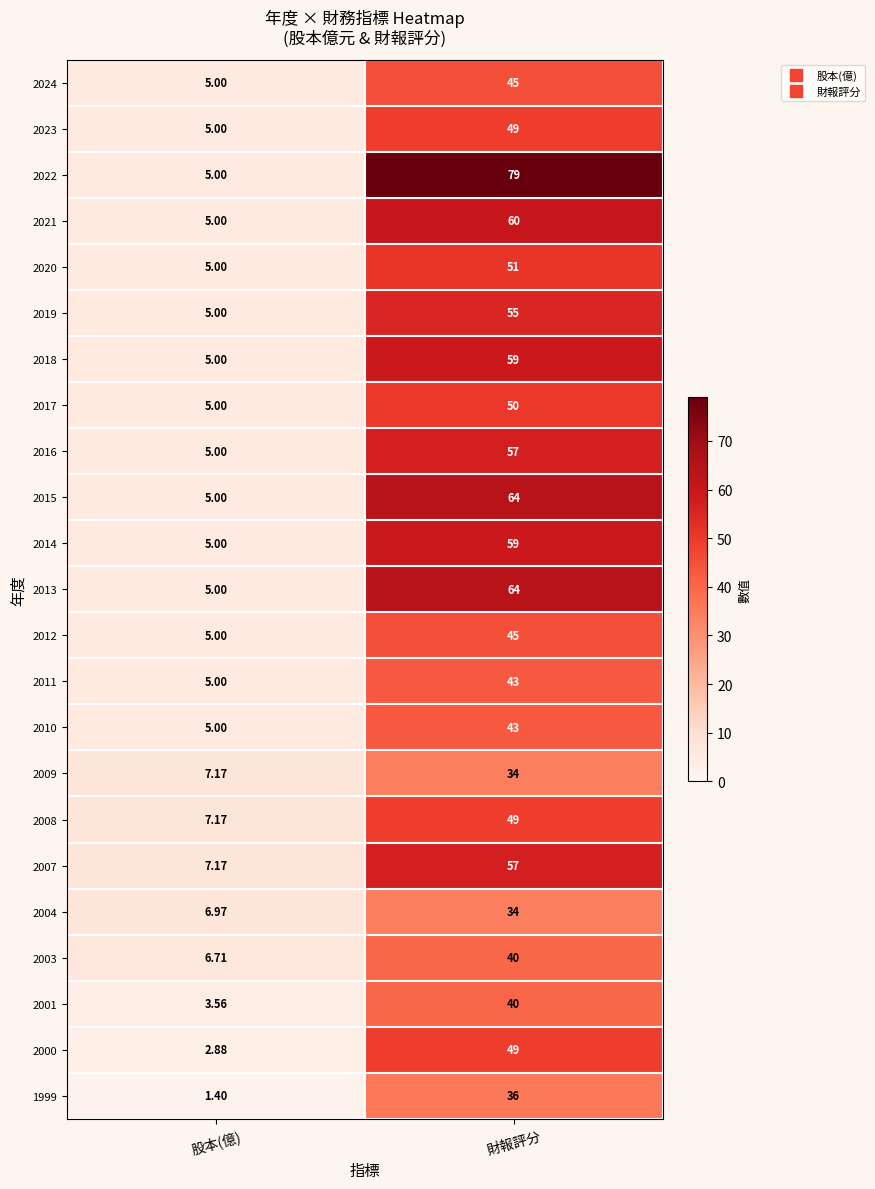

Which label corresponds to the largest value in the chart?

財報評分